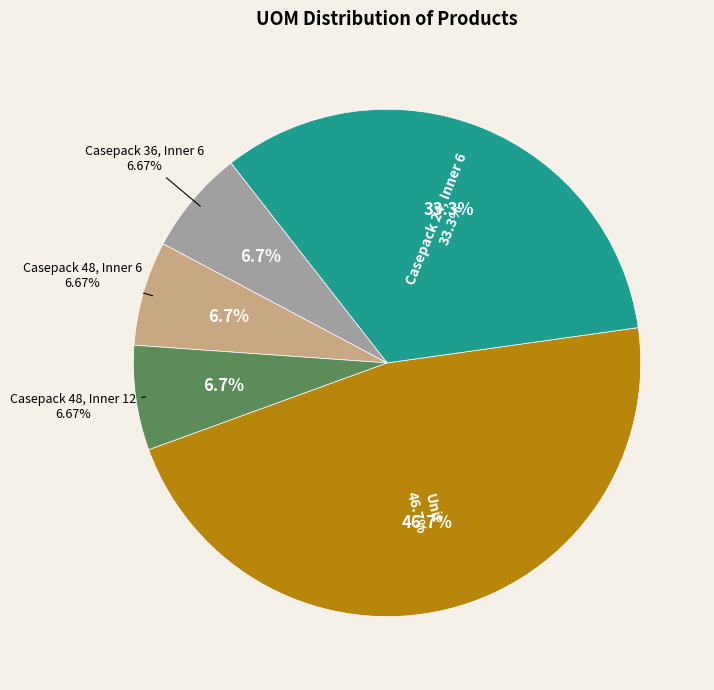

Which has a higher value, Casepack 24, Inner 6 or Casepack 48, Inner 12?

Casepack 24, Inner 6